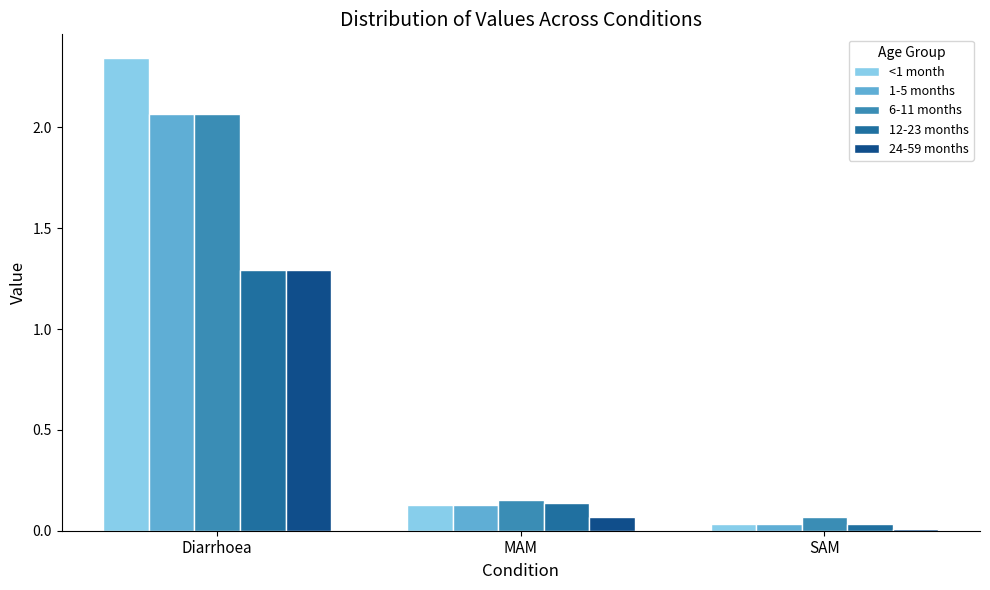

What is the average value of the 6-11 months series?

0.8